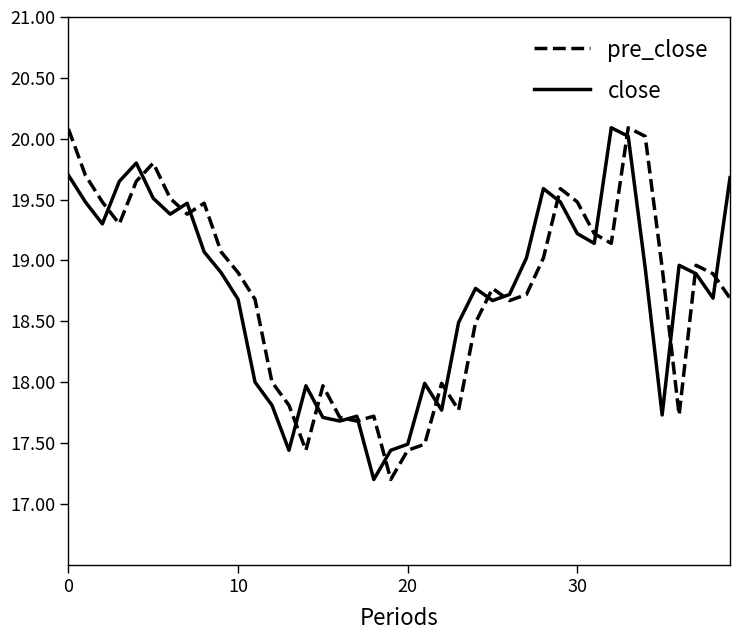

After their last crossing, which series has the higher values: close or pre_close?

close